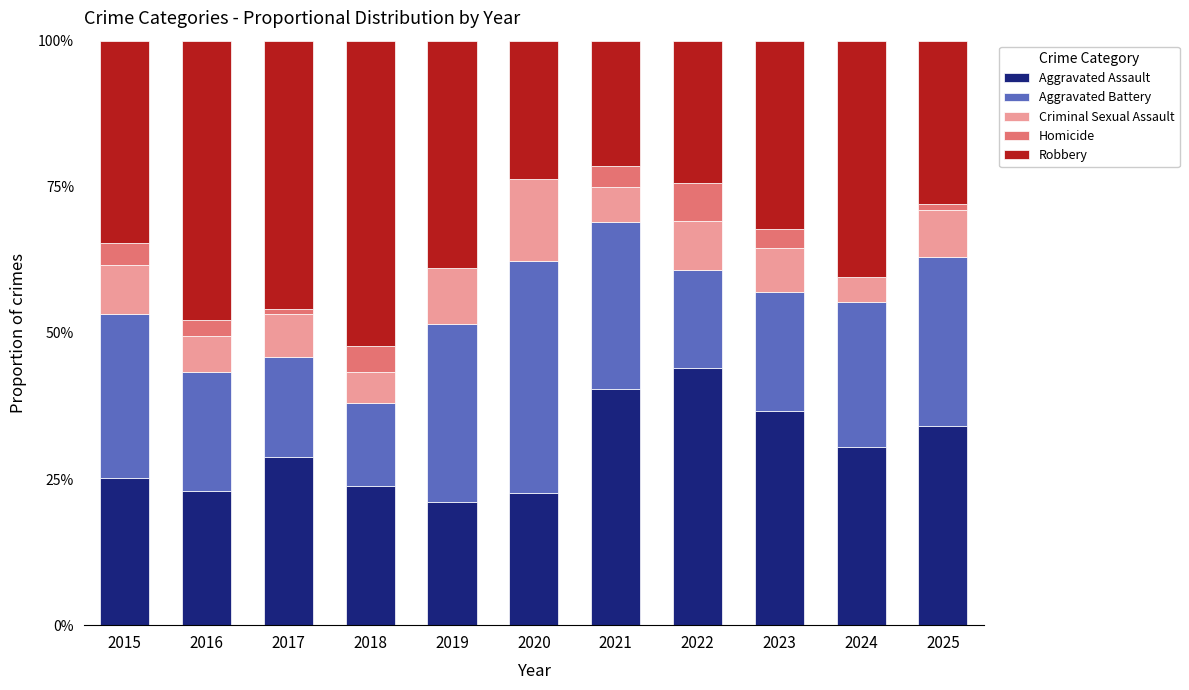

Does the chart contain stacked bars?

Yes